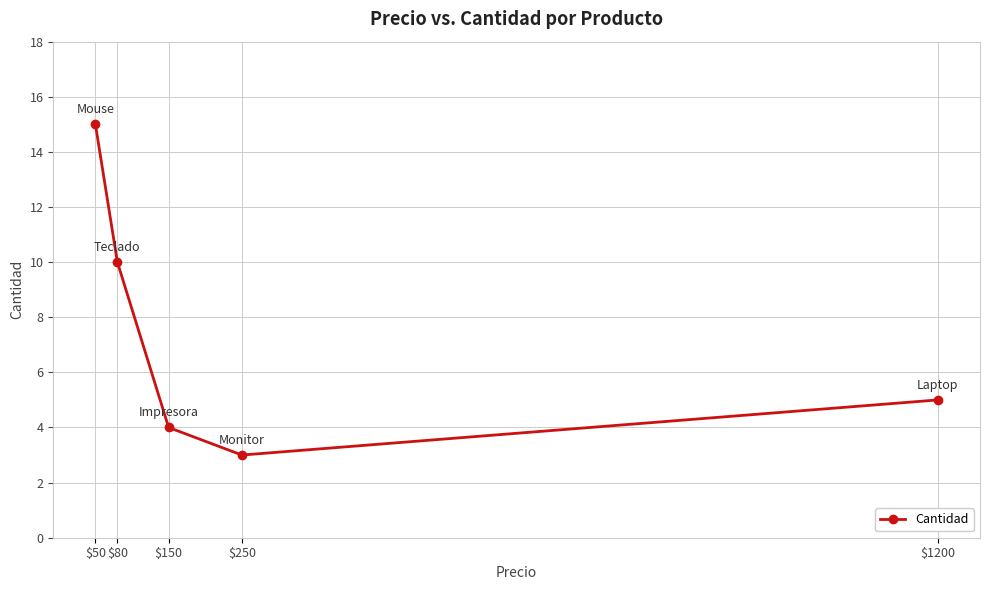

At which label is the value closest to 9?

$80